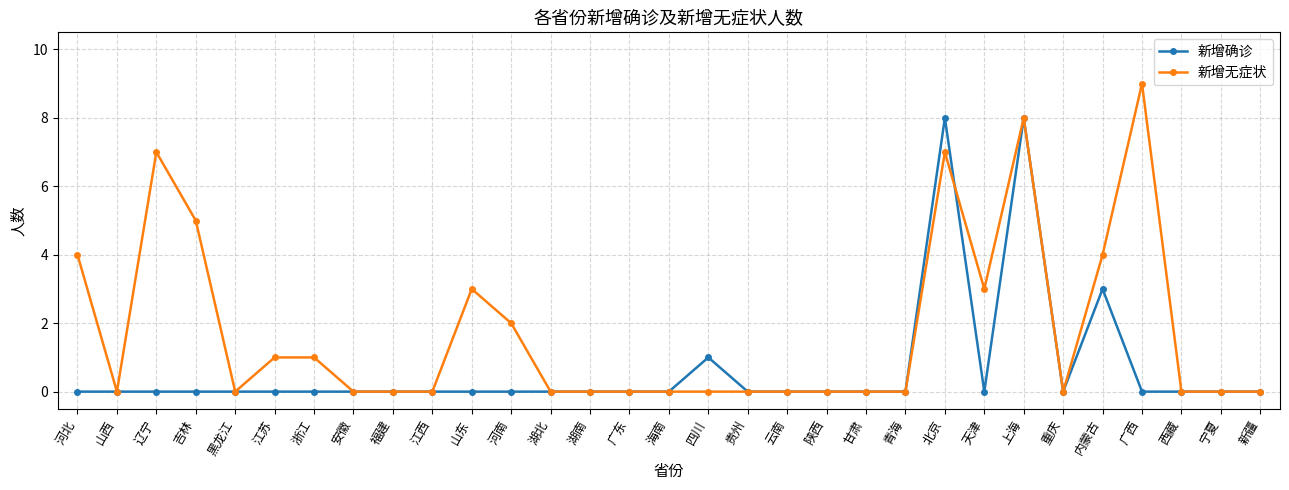

At which category does 新增无症状 reach its first local valley?

山西